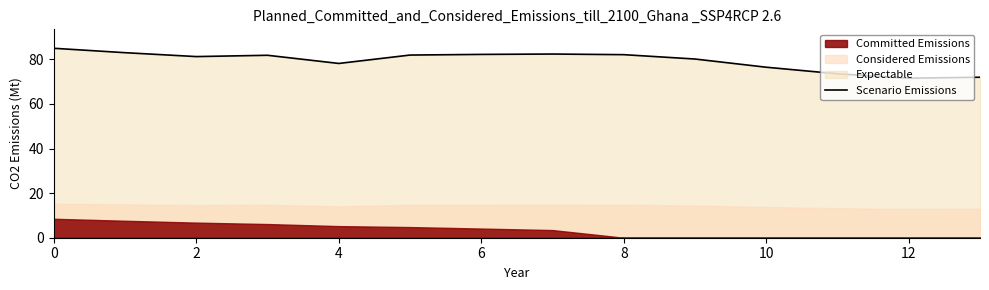

True or false: Scenario Emissions has a value of 82.1 at 8.

True